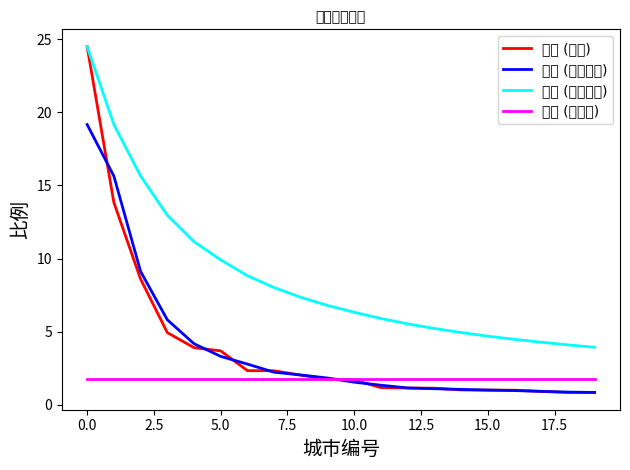

What is the maximum value for 比例 (累计均值)?

24.5